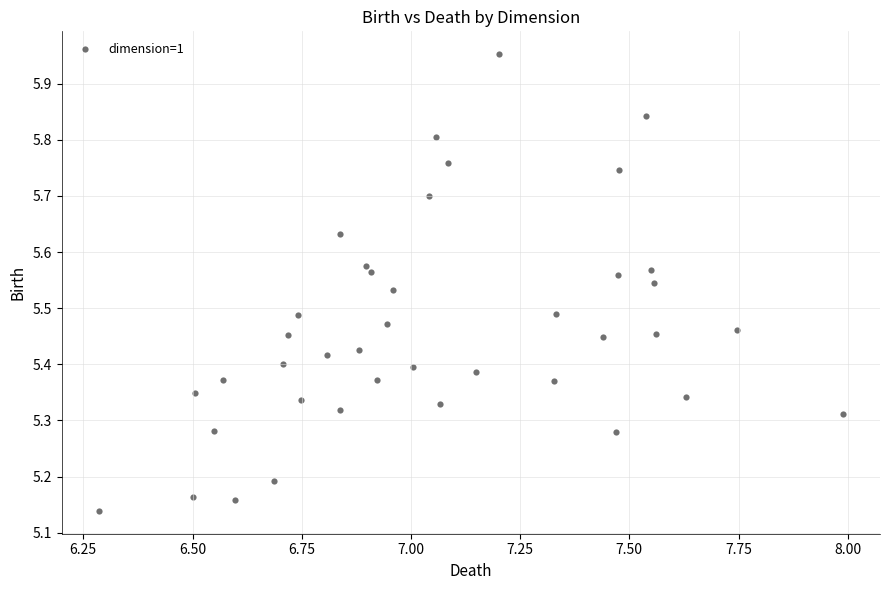

What is the range of Y values (max minus min)?

0.8